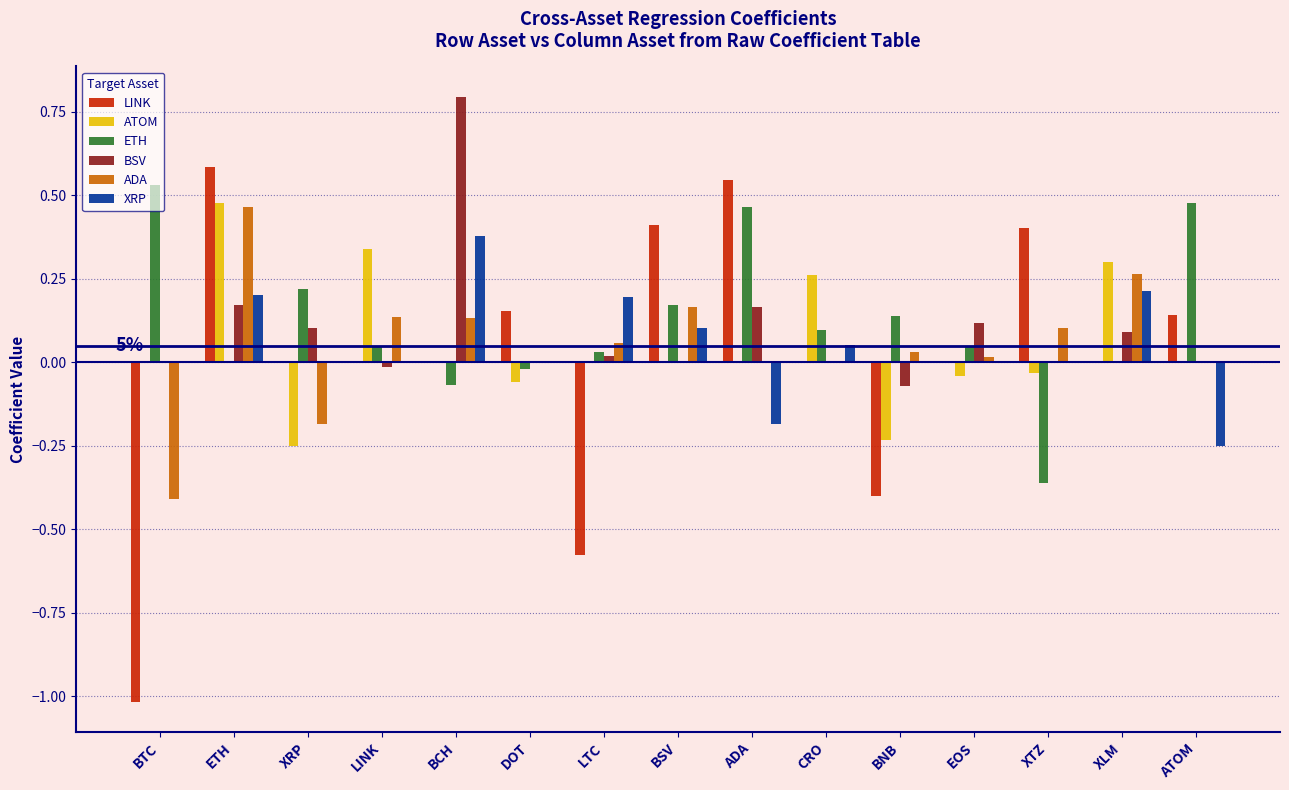

What is the total value across all series at BCH?

1.2